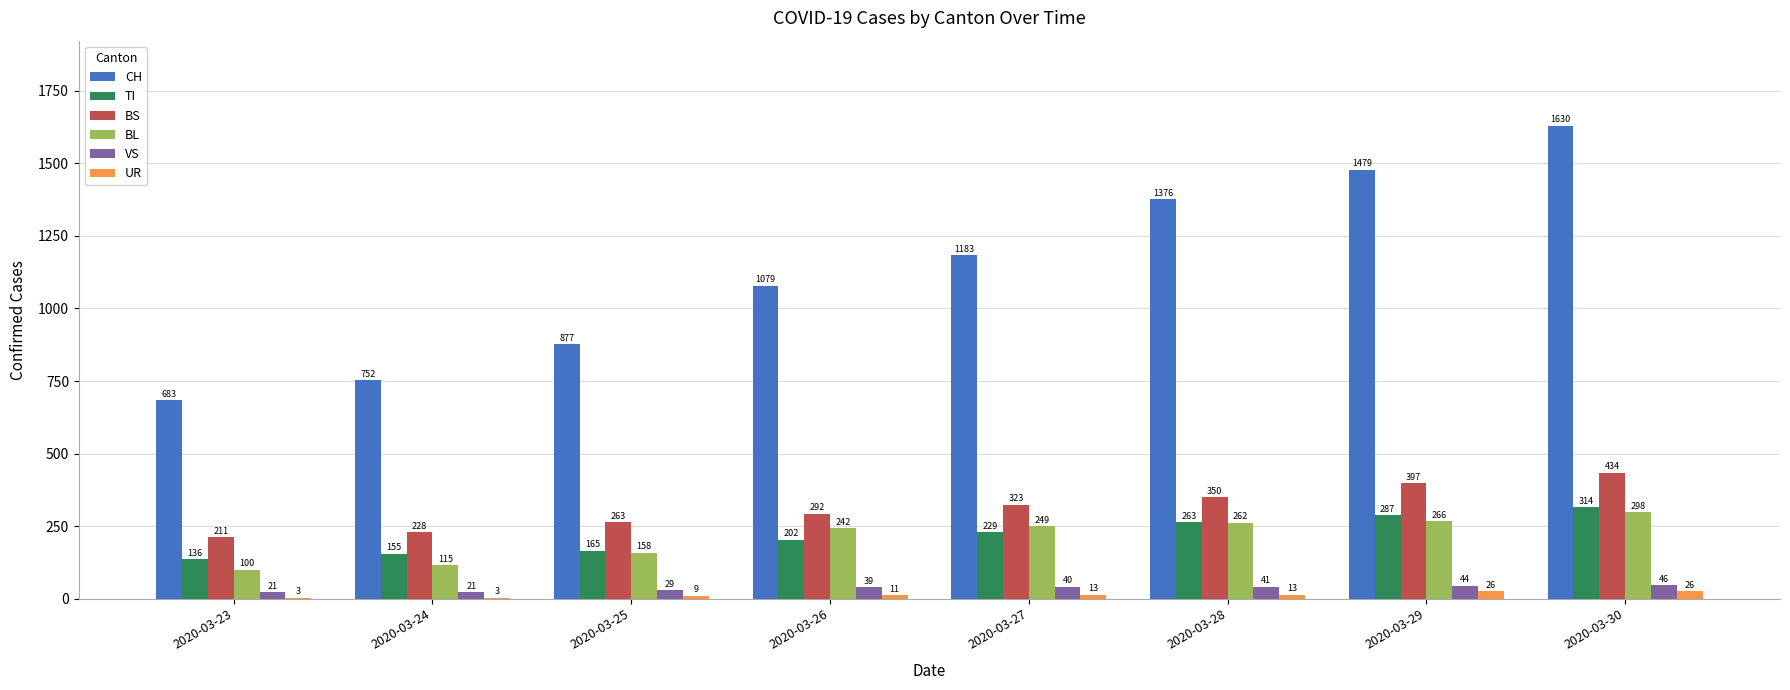

What is the total value across all series at 2020-03-29?

2499